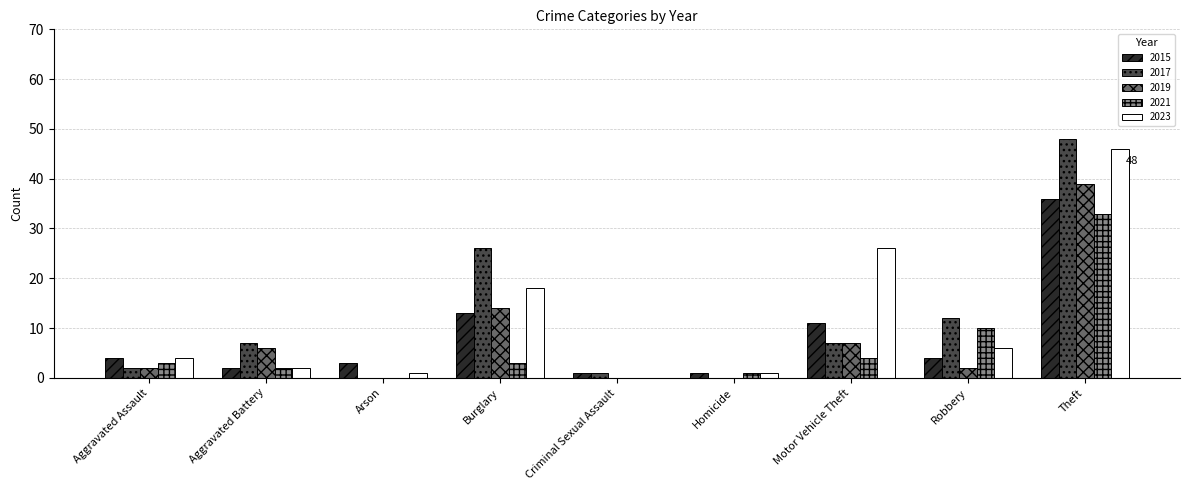

What is the average value of the 2019 series?

8